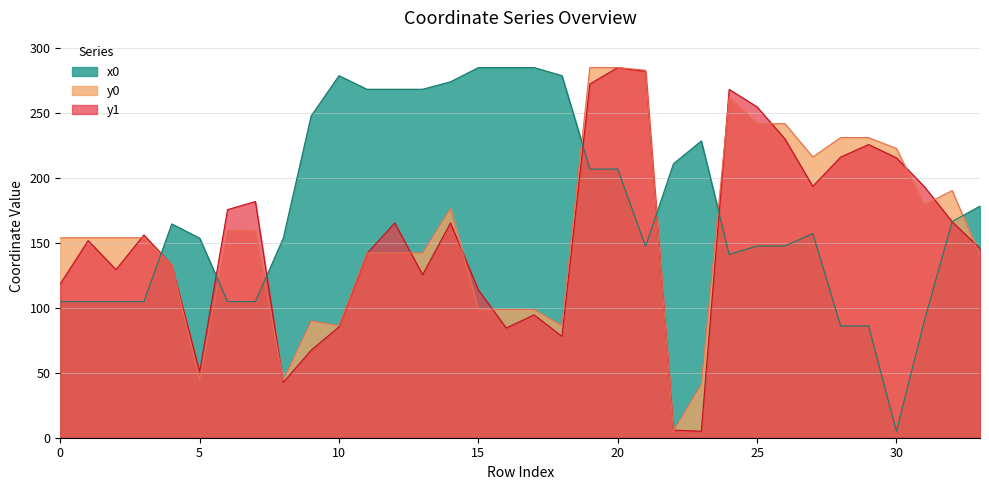

At which category is the sum across all series the highest?

20